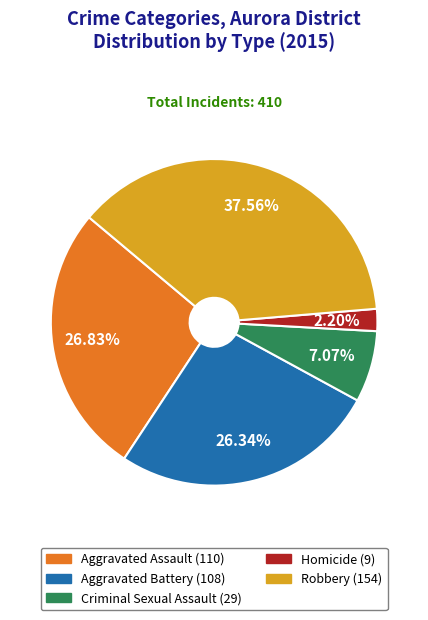

What percentage is the Aggravated Assault slice, to the nearest percent?

27%